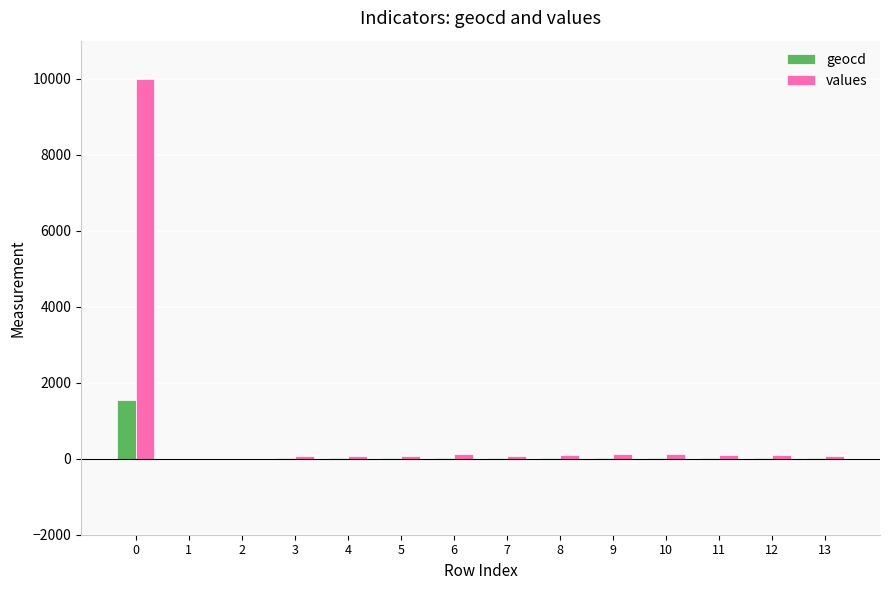

How many series are shown in this chart?

2